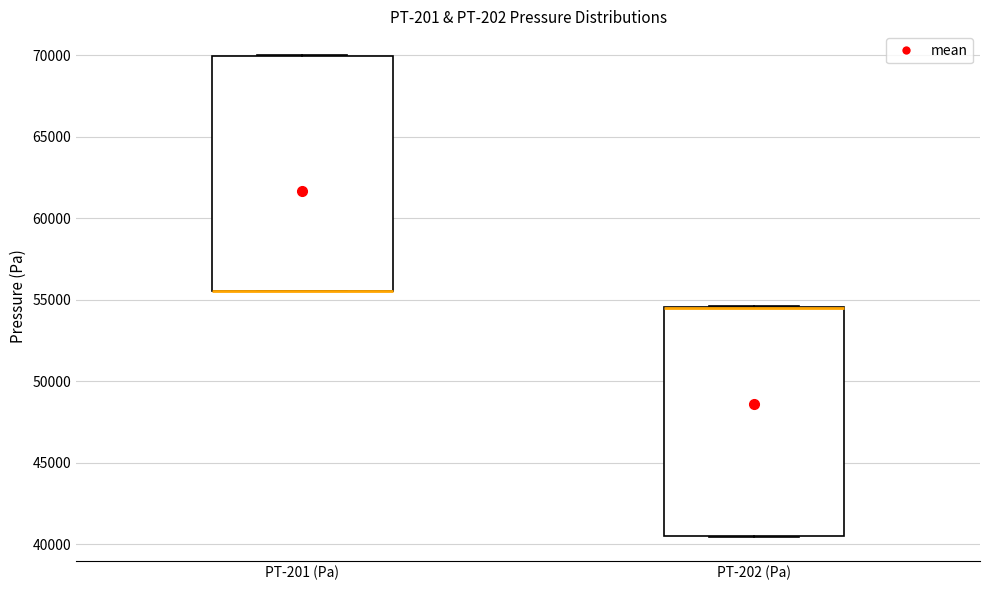

Reading left to right, transcribe this box plot: for each box, give where its median line is, the range the box spans, and where its two whiskers end, as read against the y-axis. The values are not printed on the chart, so give them approximately, as read against the axis.

PT-201 (Pa): median 55500 (drawn on the box's lower edge), box 55500 to 70000, whiskers 55500 to 70000
PT-202 (Pa): median 54500 (drawn on the box's upper edge), box 40500 to 54500, whiskers 40500 to 54500